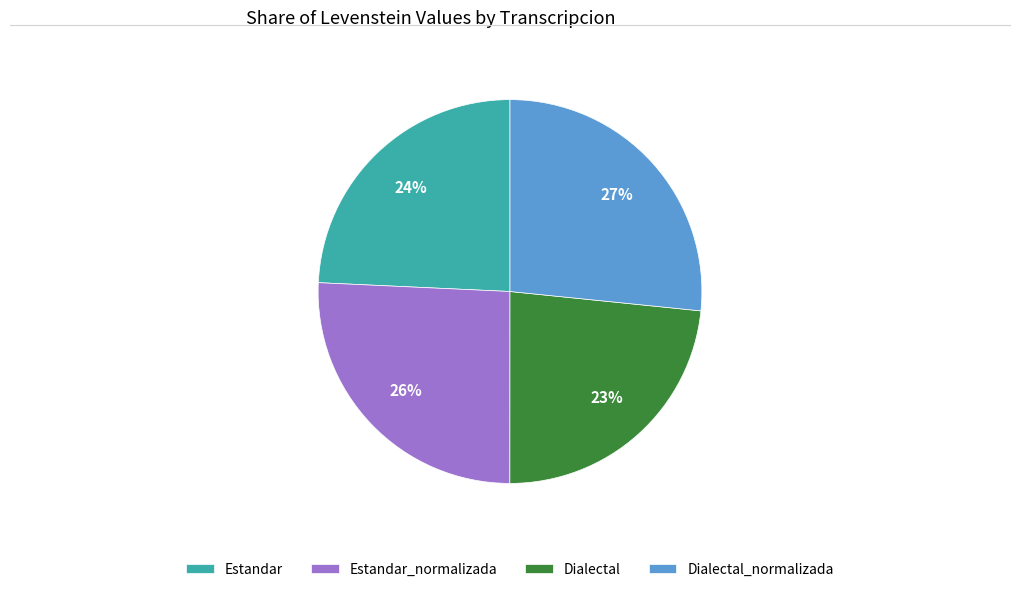

What is the ratio of the value at Dialectal to the value at Dialectal_normalizada?

0.9